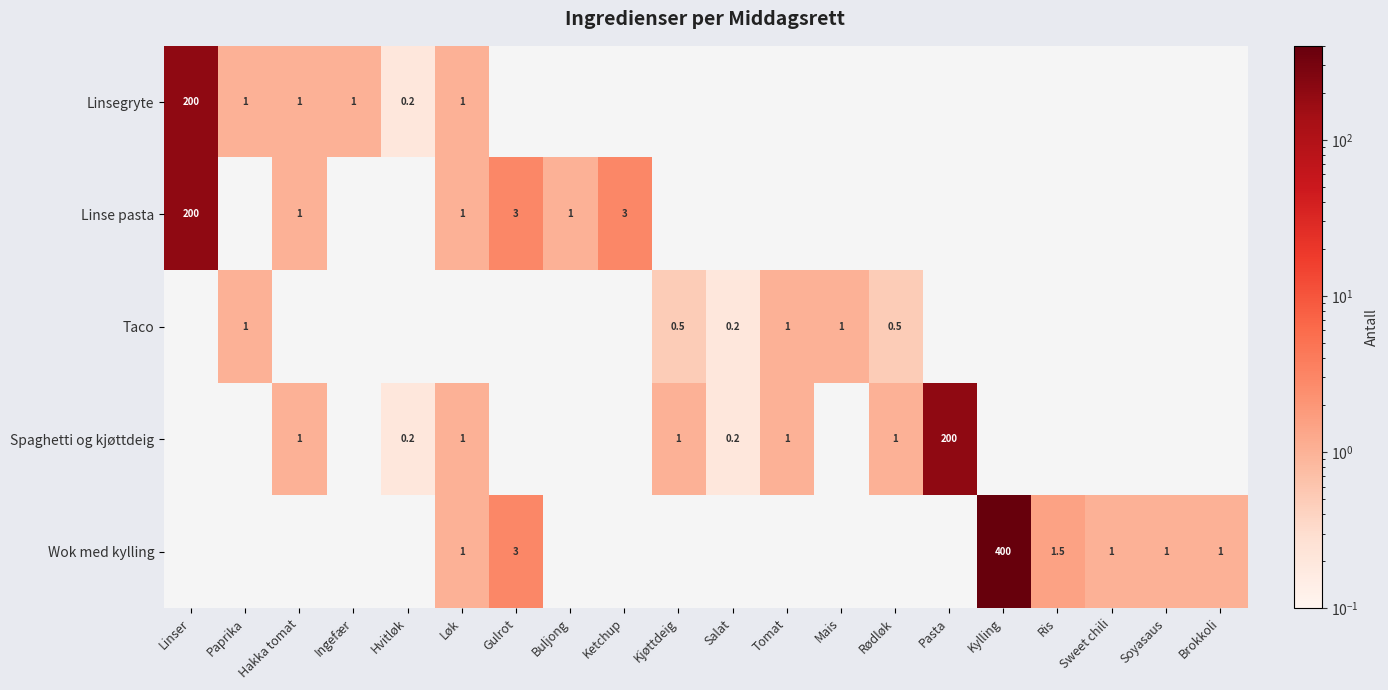

The value of Spaghetti og kjøttdeig at Tomat is 1.7. True or false?

False